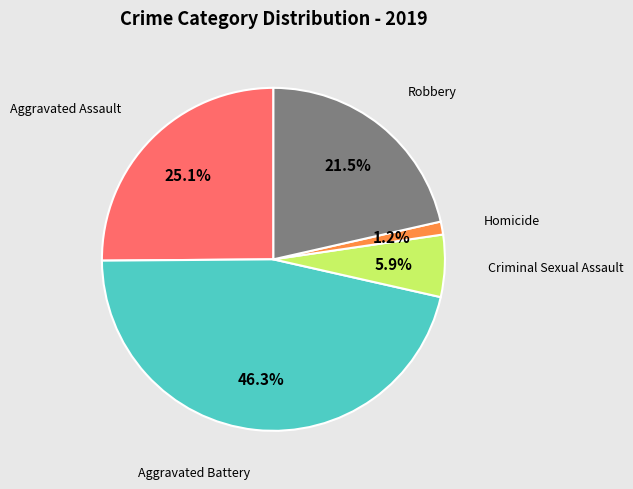

Is there any slice that represents more than half of the pie?

No